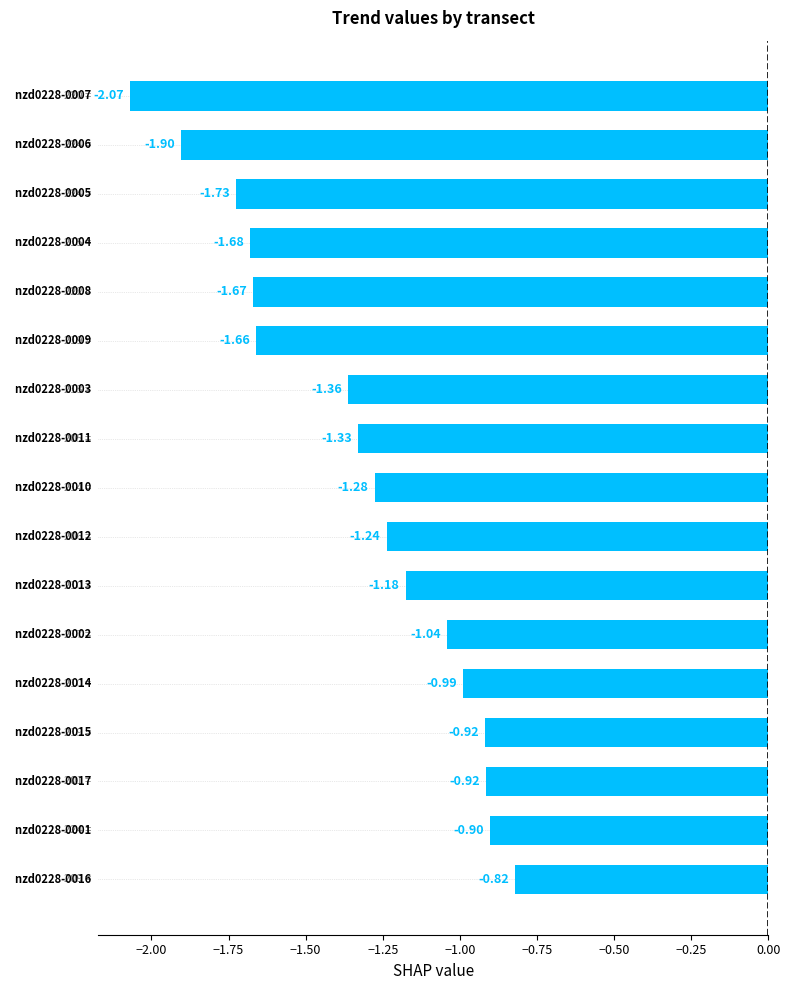

Count the number of categories in the chart.

17